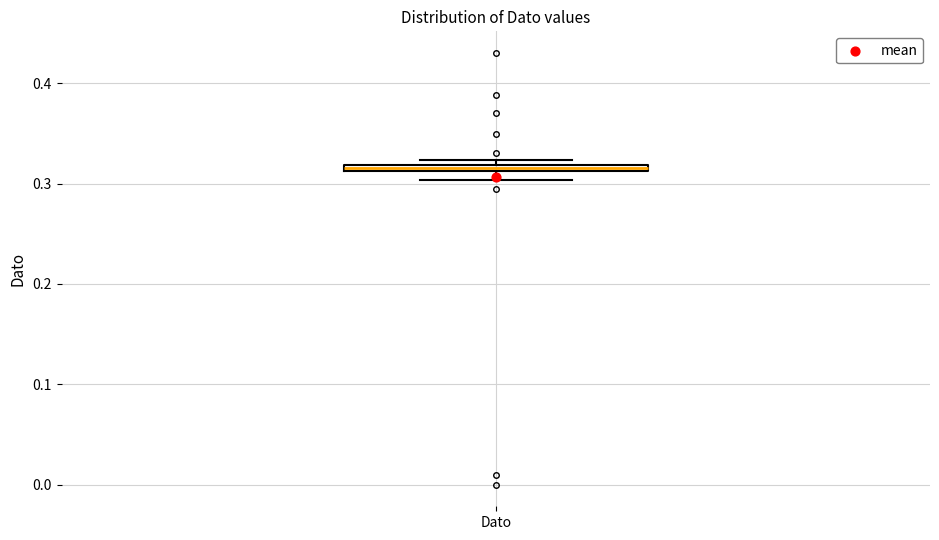

Where is the lower edge of the box for Dato on the y-axis? The values are not printed on the chart, so give them approximately, as read against the axis.

0.31